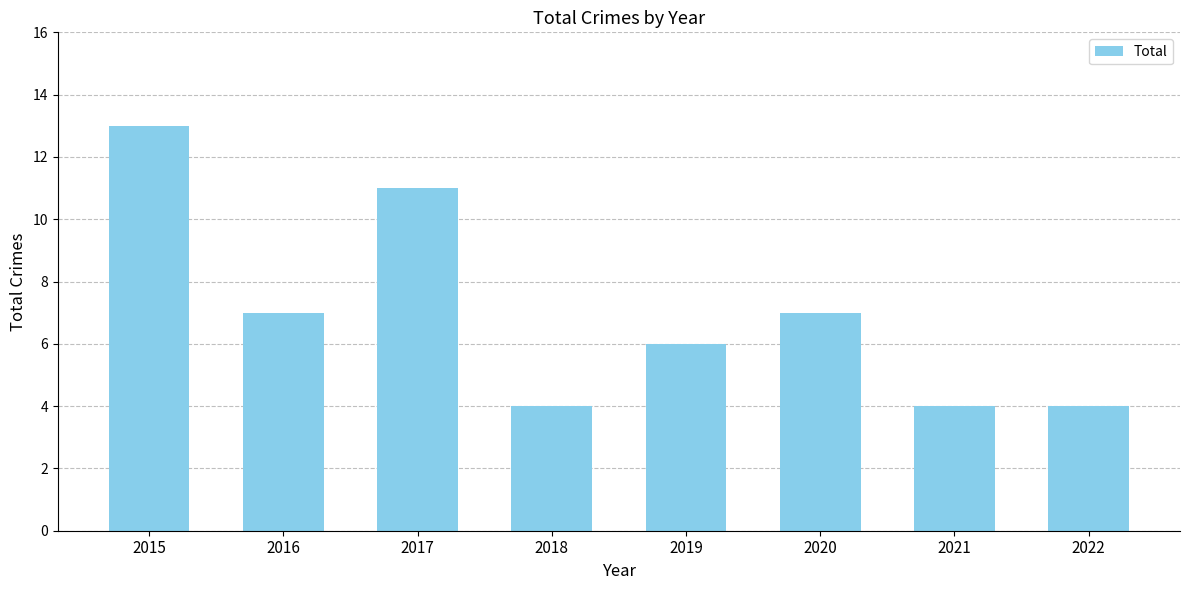

Which has a higher value, 2020 or 2015?

2015